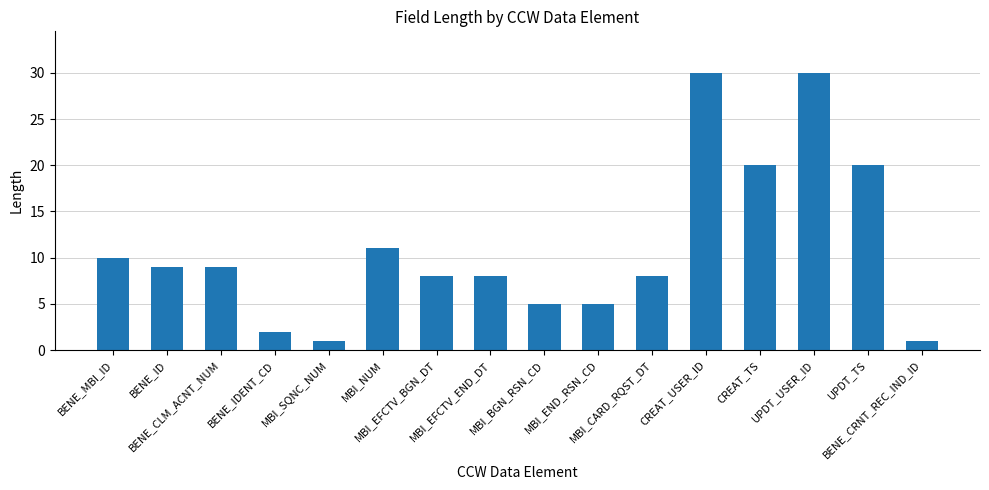

At which label does the data first exceed 9?

BENE_MBI_ID